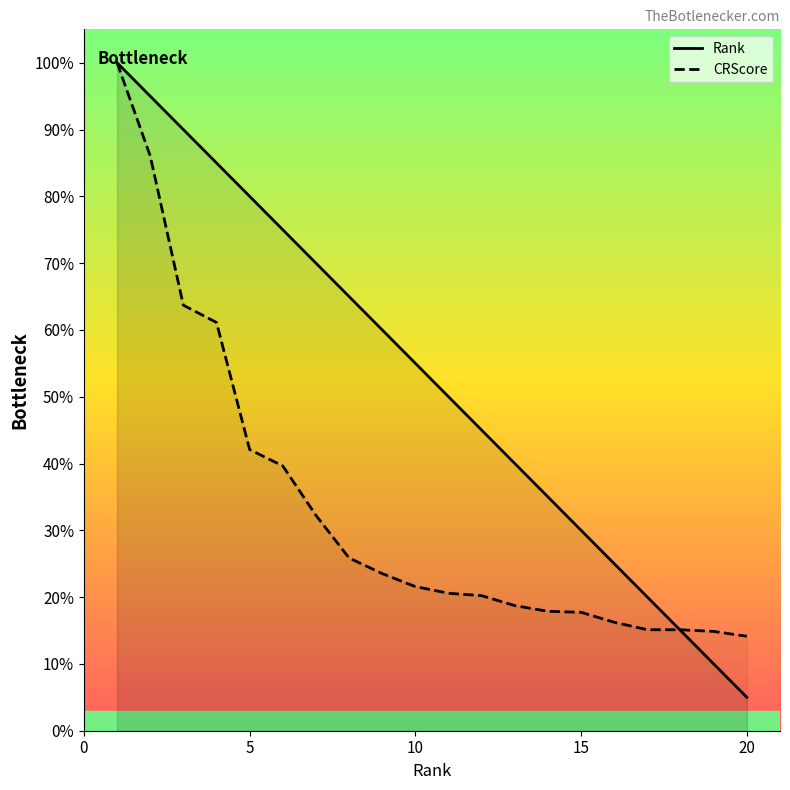

At which label is Rank closest to 52?

11